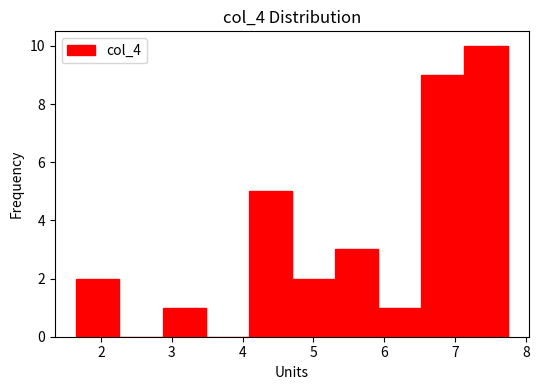

Reading left to right, transcribe this chart: for each bar, give the range it covers on the x-axis and its height. Neither the bar edges nor the heights are printed on the chart, so give them approximately, as read against the axes.

1.7 to 2.3: 2
2.3 to 2.9: 0
2.9 to 3.5: 1
3.5 to 4.1: 0
4.1 to 4.7: 5
4.7 to 5.3: 2
5.3 to 5.9: 3
5.9 to 6.5: 1
6.5 to 7.1: 9
7.1 to 7.7: 10